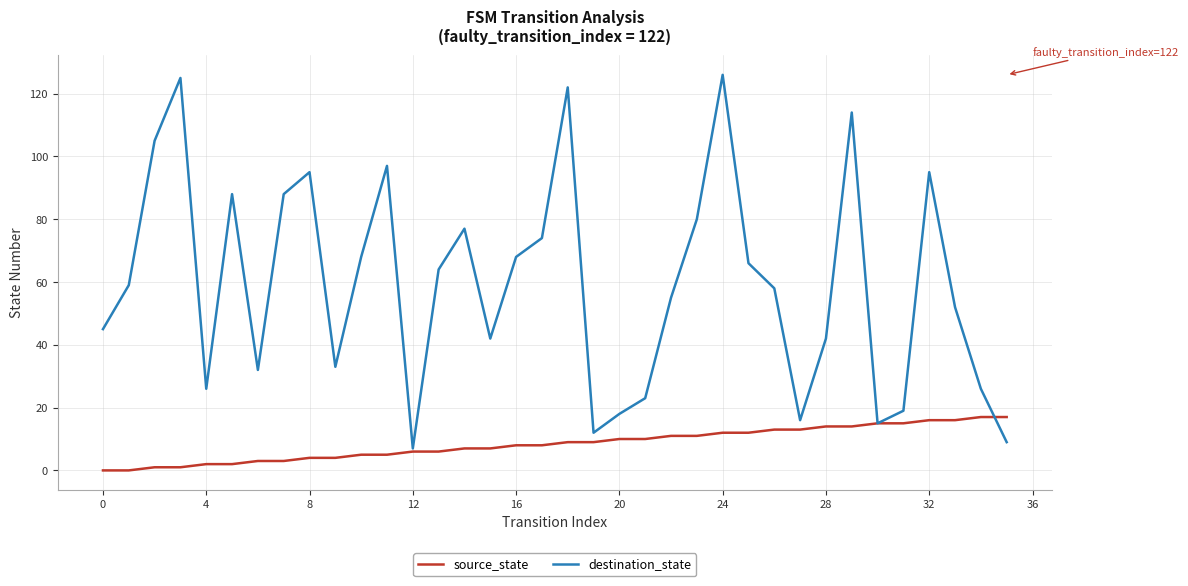

Rank the series by their maximum value, from lowest to highest.

source_state, destination_state